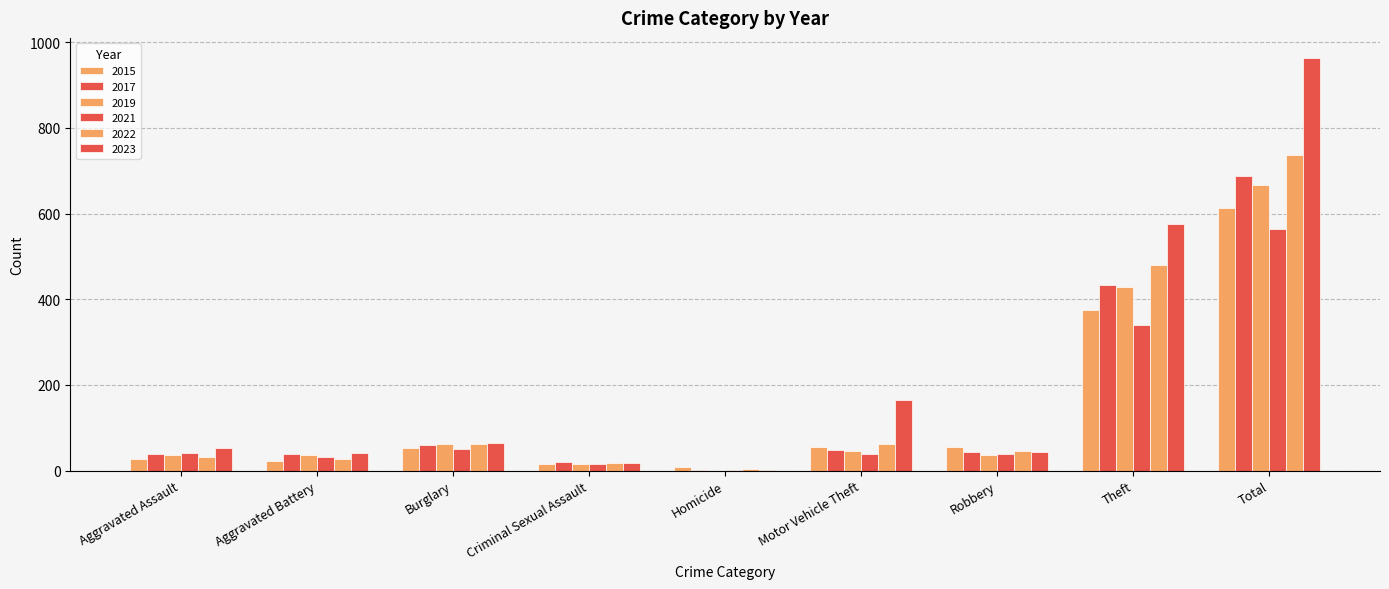

Reading right to left, what are all the values shown in this chart?

2015: 612	374	55	55	8	16	54	22	28
2017: 688	433	44	49	2	21	60	39	39
2019: 667	428	37	47	0	16	63	37	37
2021: 565	341	39	40	1	15	50	31	42
2022: 737	479	46	63	5	18	62	28	33
2023: 962	575	43	166	1	18	64	41	52